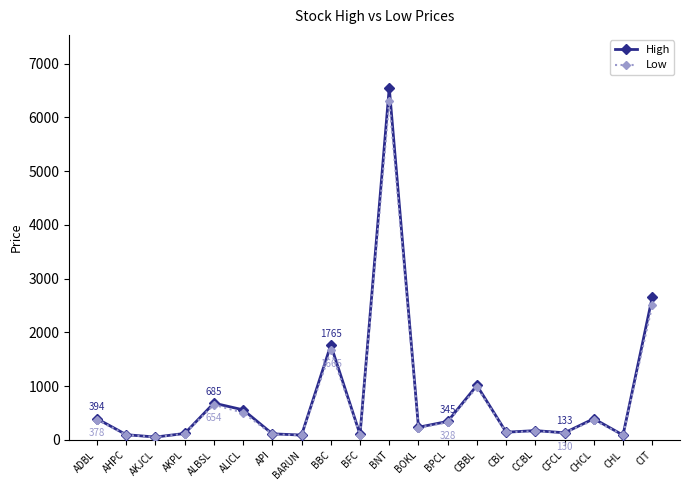

What is the difference between the maximum and minimum values in the High series?

6496